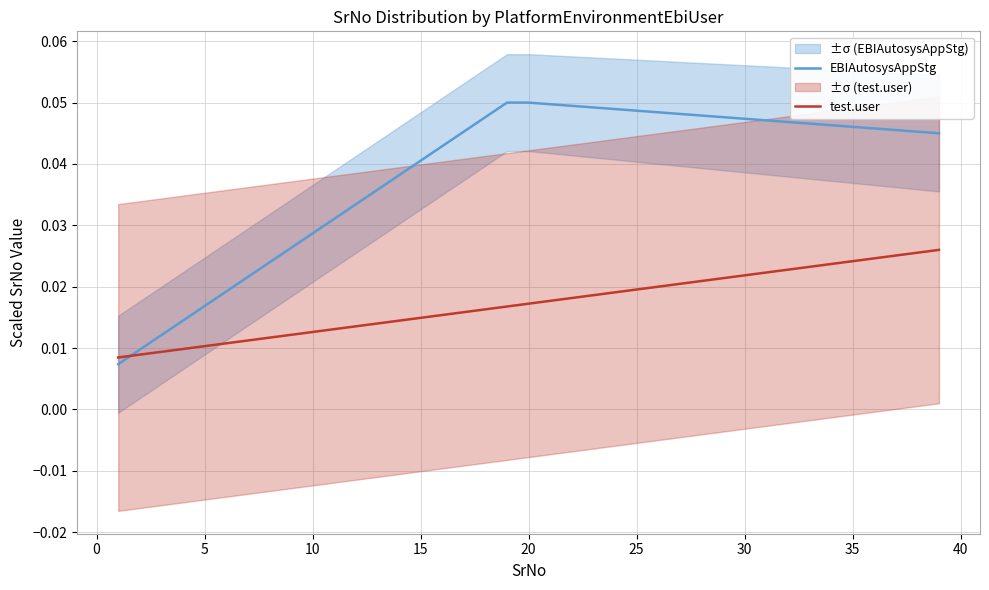

Rank the series by their maximum value, from lowest to highest.

test.user, EBIAutosysAppStg